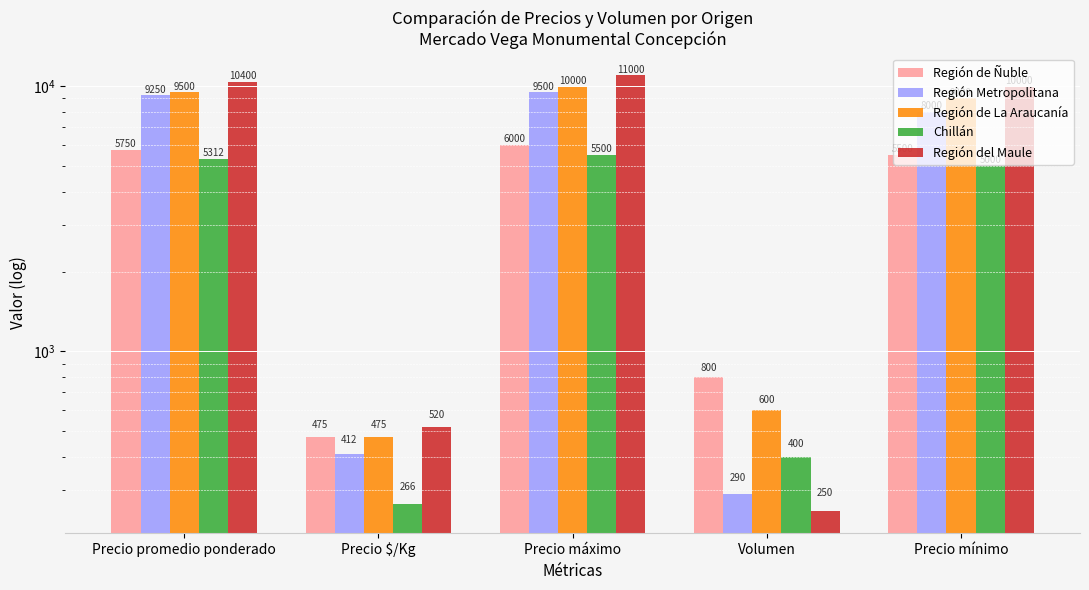

What value does the Región del Maule series have at Volumen, to the nearest 10?

250